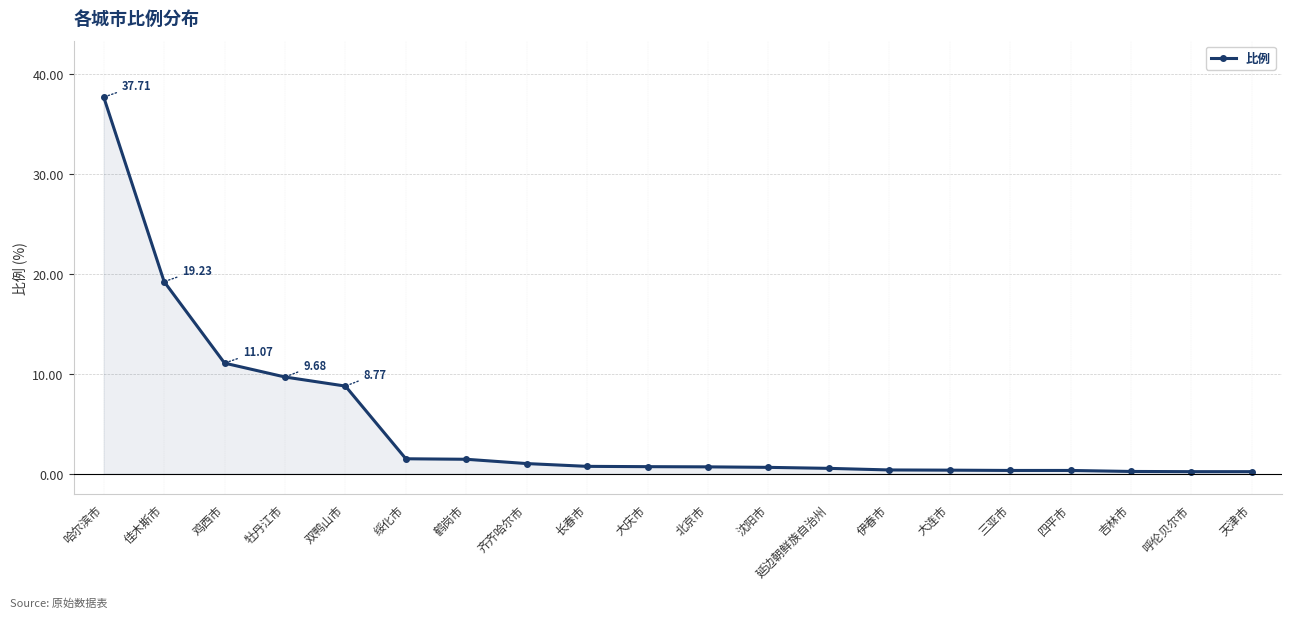

What is the change in value from 牡丹江市 to 齐齐哈尔市?

-8.7